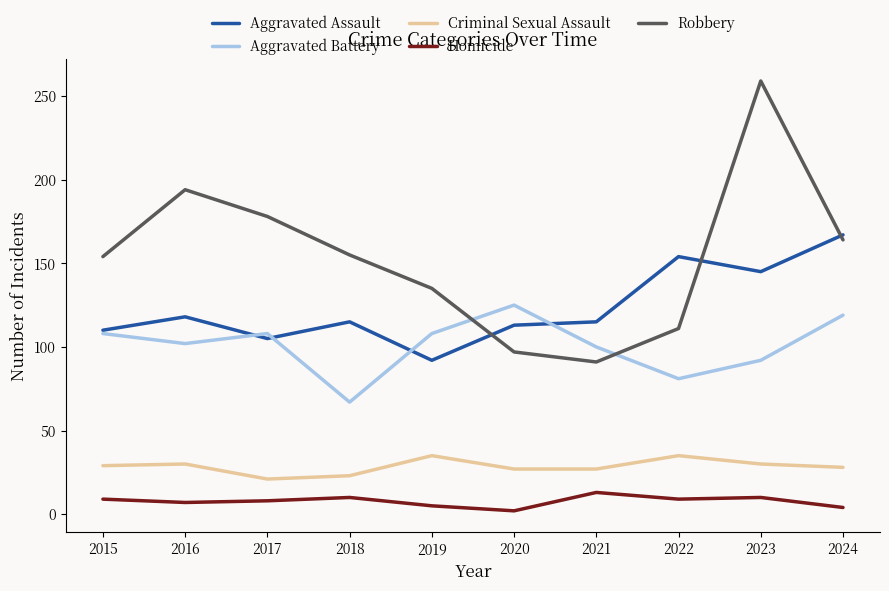

True or false: Homicide and Aggravated Assault cross at least once.

False